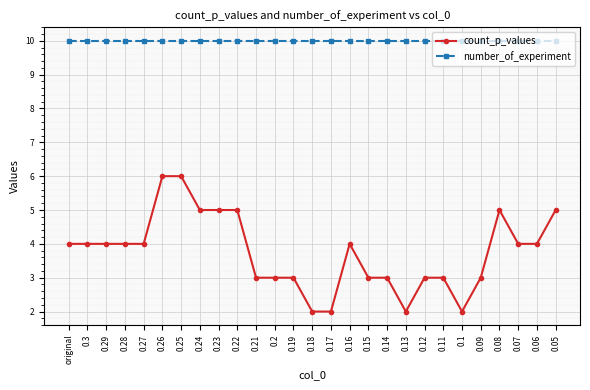

Count the number of data series in this chart.

2